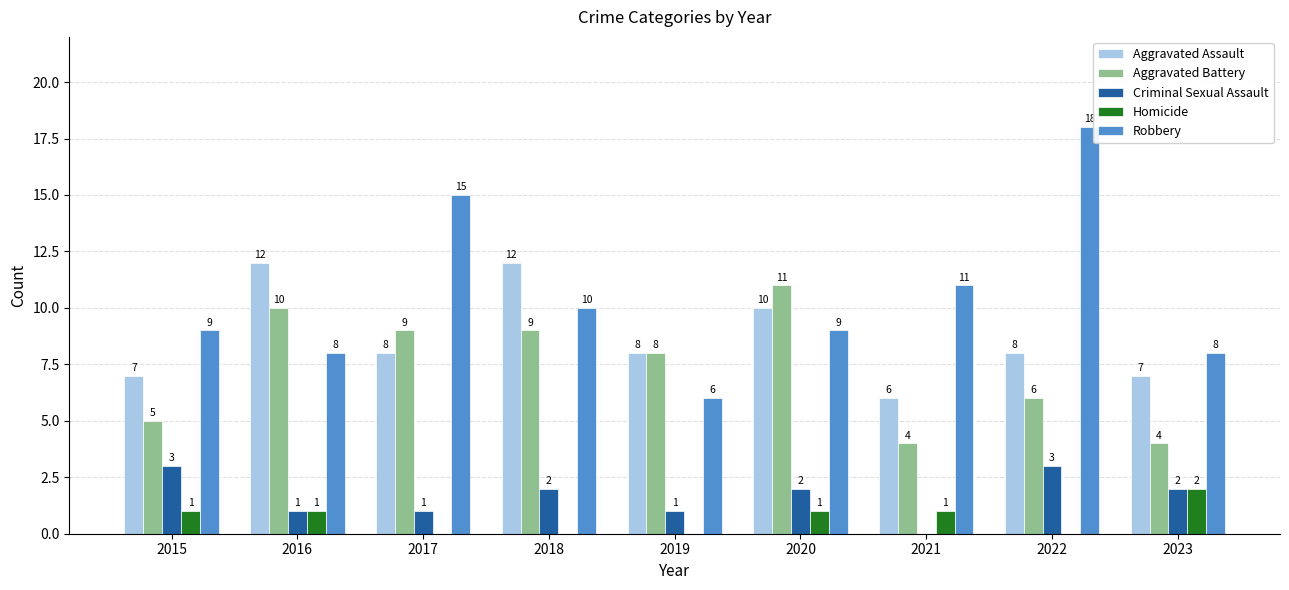

The Homicide series shows 1 at 2023. True or false?

False